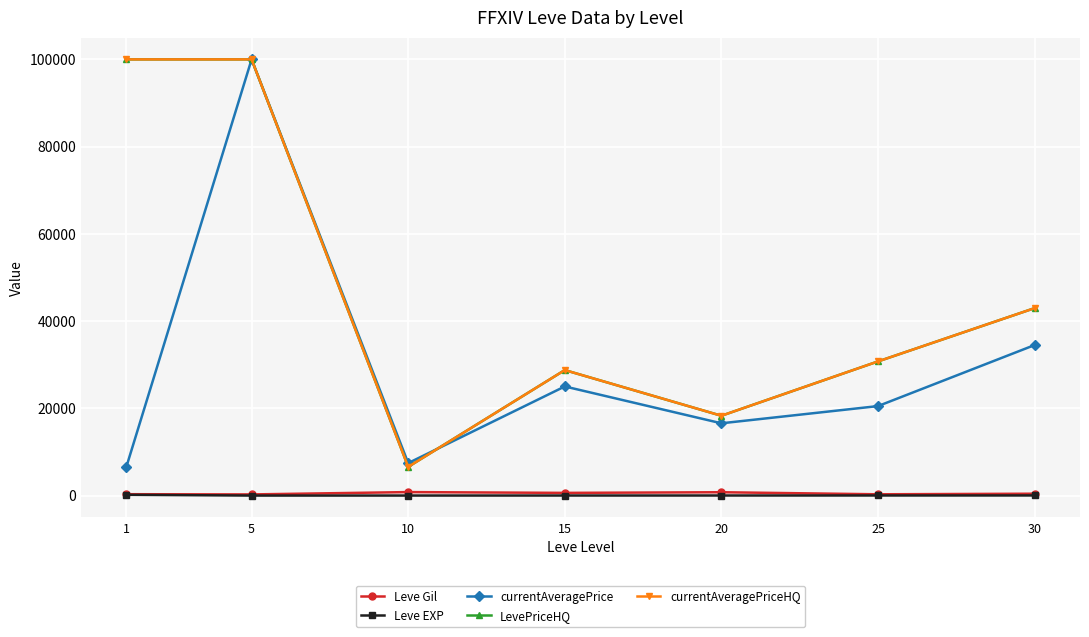

True or false: Leve Gil and Leve EXP cross at least once.

False